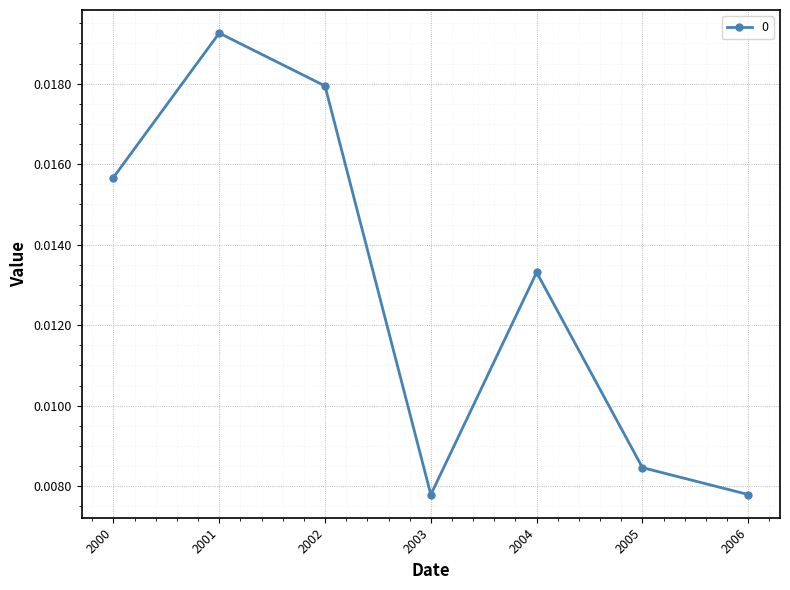

How many values are between 0 and 1?

7